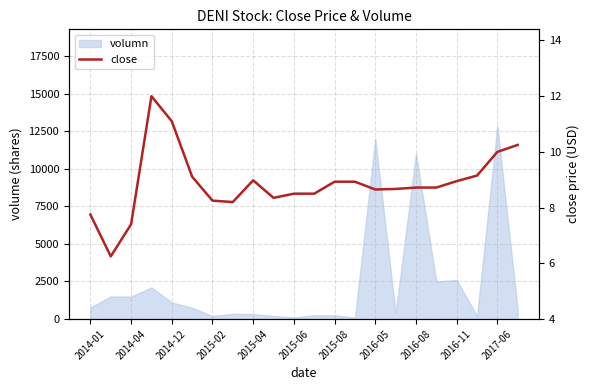

Is it true that the value at 2015-02 is 4.0?

False